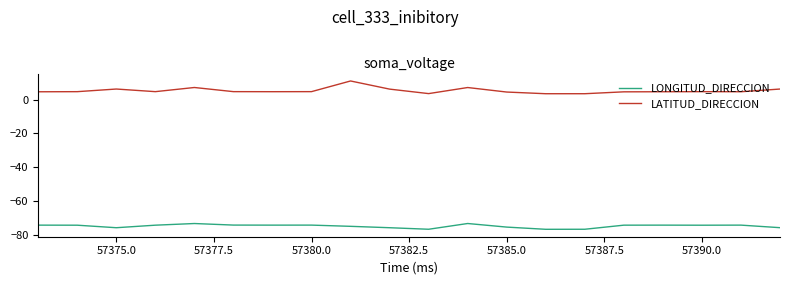

What is the maximum value shown in the chart?

11.0